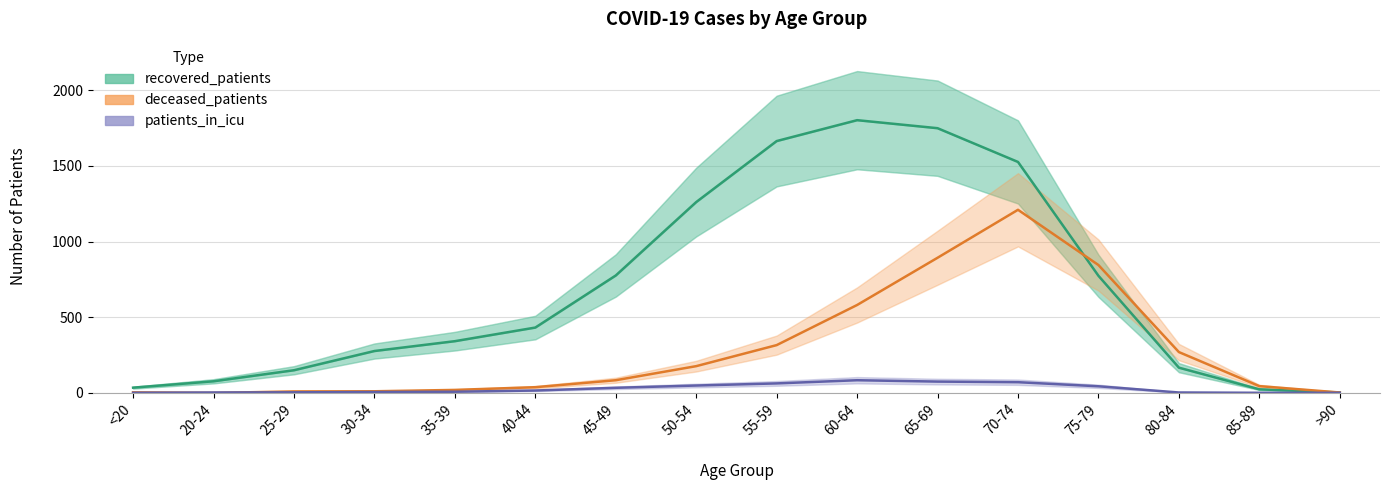

What is the value of the patients_in_icu point at the 12th from the left?

71